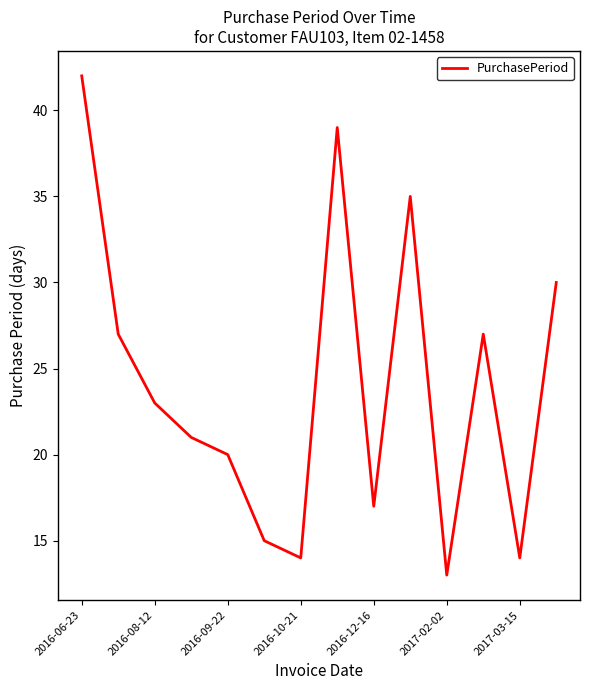

What is the greatest value displayed?

42